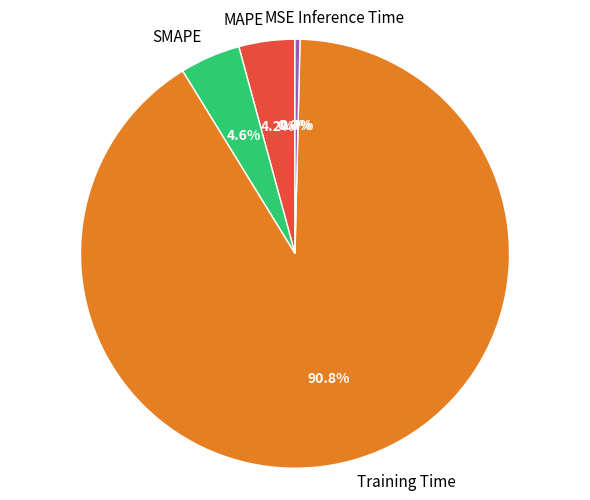

Which slice is the largest?

Training Time